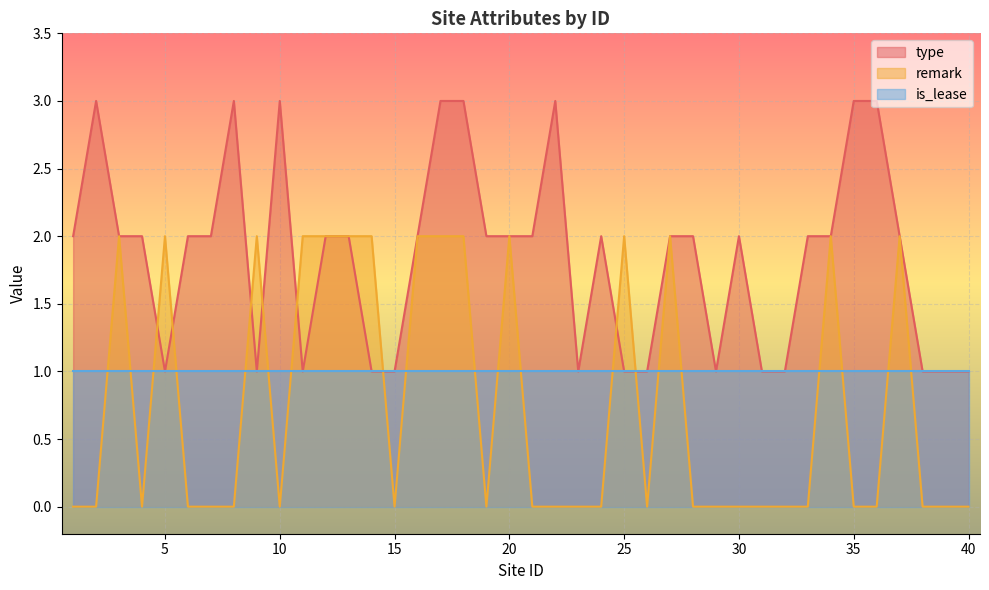

Rank the categories by type value from highest to lowest.

2, 8, 10, 17, 18, 22, 35, 36, 1, 3, 4, 6, 7, 12, 13, 16, 19, 20, 21, 24, 27, 28, 30, 33, 34, 37, 5, 9, 11, 14, 15, 23, 25, 26, 29, 31, 32, 38, 39, 40